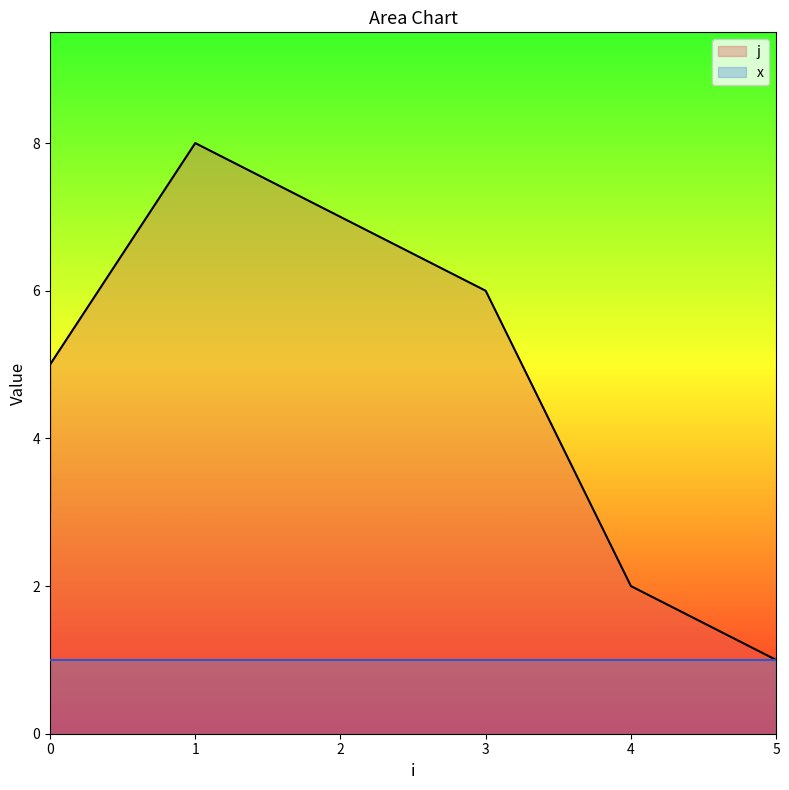

The chart shows a value of 8 at 1. True or false?

True